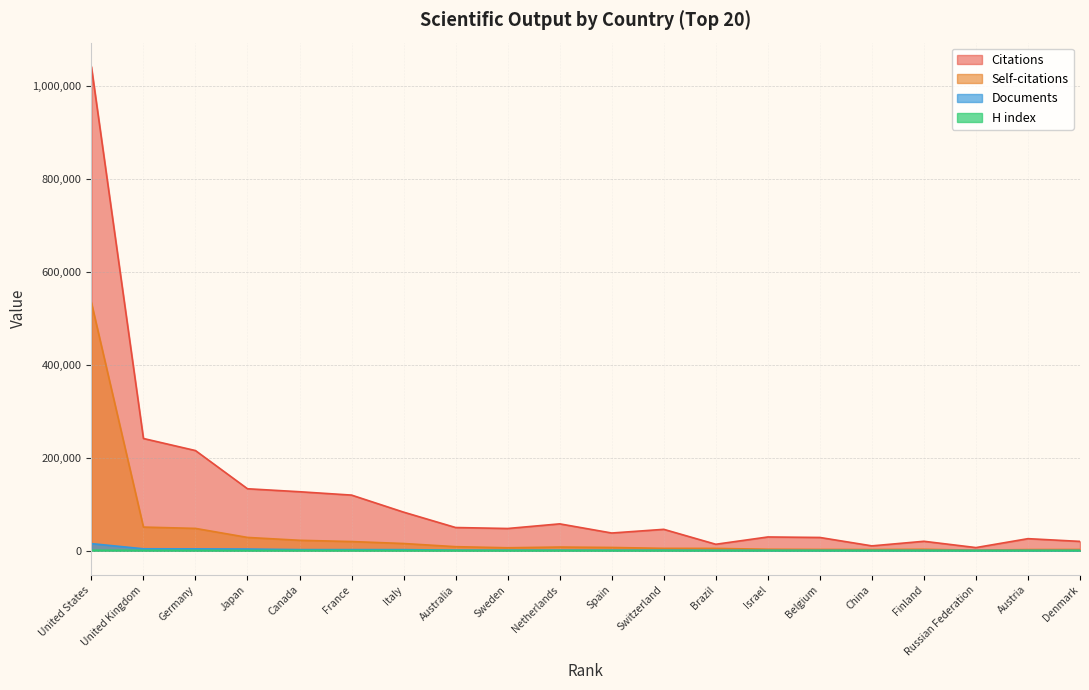

Reading right to left, what are all the values shown in this chart?

Citations: 19824	25708	6530	20064	10200	28279	29353	13641	45781	37850	57540	47568	49666	82757	119405	126637	133039	215202	241163	1040613
Self-citations: 2444	2247	1010	2841	2372	2511	2921	4747	4841	6770	7673	6119	8456	15271	19490	22191	28361	47766	50613	533469
Documents: 310	337	389	402	408	435	449	579	777	809	880	894	970	2108	2127	2153	3417	3767	3930	15042
H index: 228	249	129	225	226	253	265	193	340	291	354	293	311	361	400	440	351	479	552	841